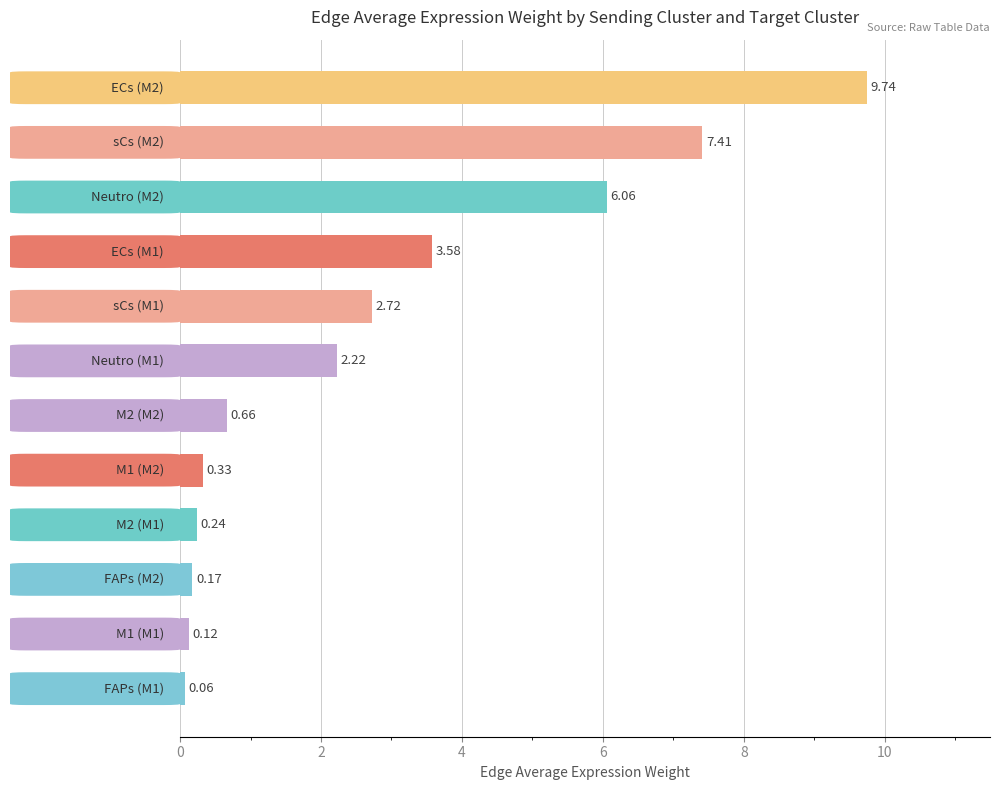

What is the difference between the maximum and minimum values?

9.7